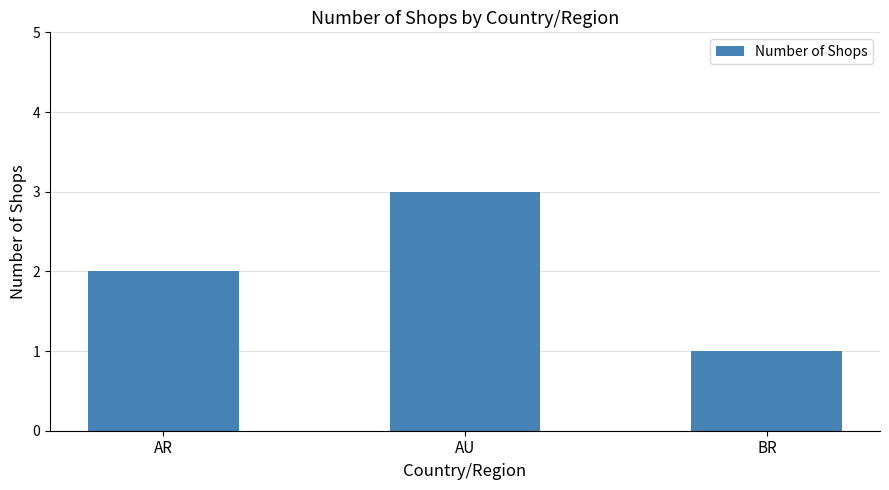

Rank the categories by value from highest to lowest.

AU, AR, BR